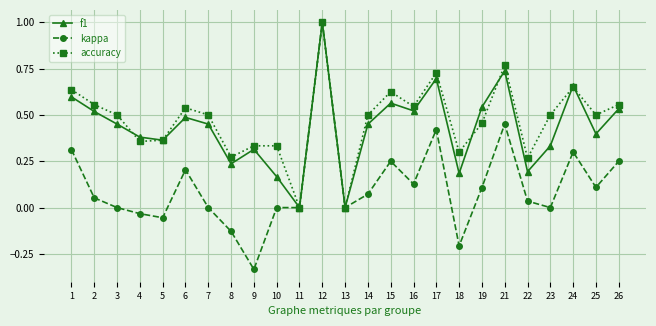

How many data points does each series have?

25